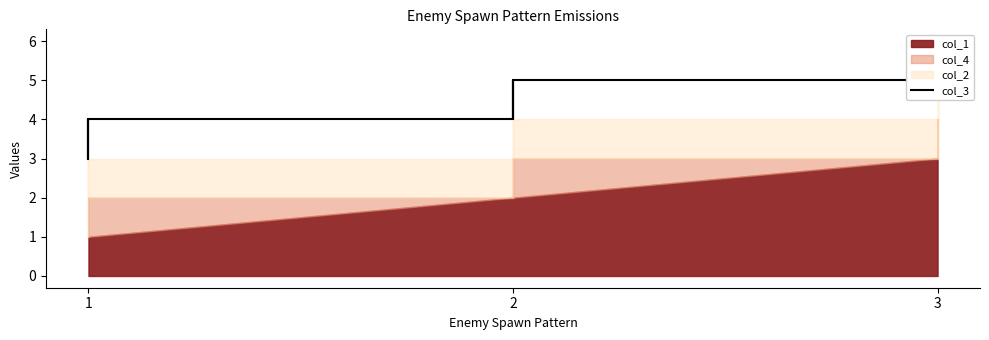

At which category does the chart reach its minimum across all series?

1